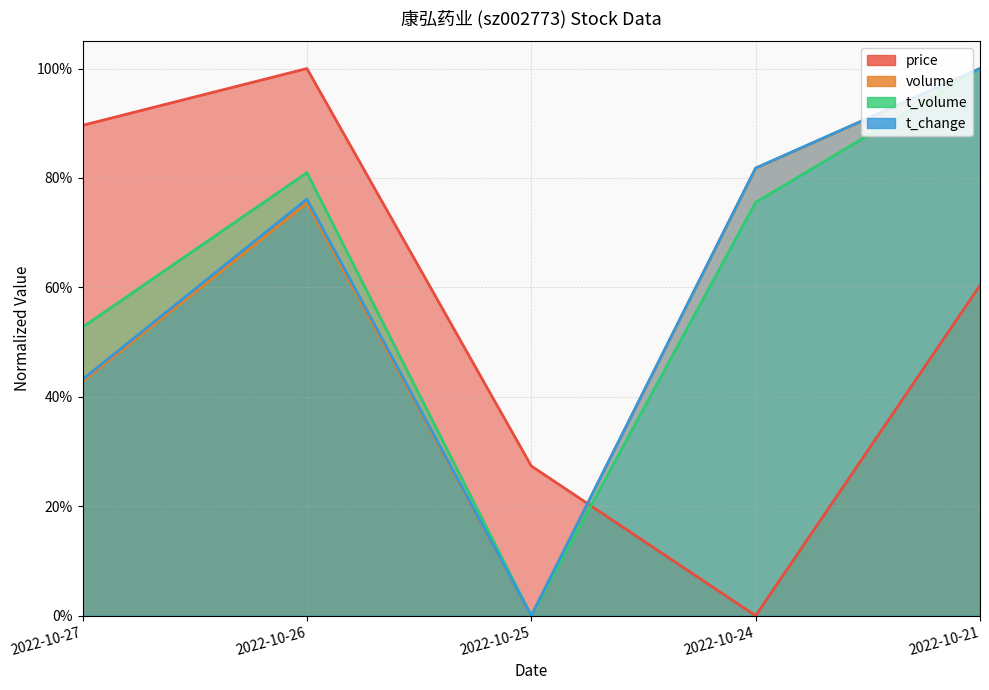

Which category has the highest value across all series?

2022-10-26